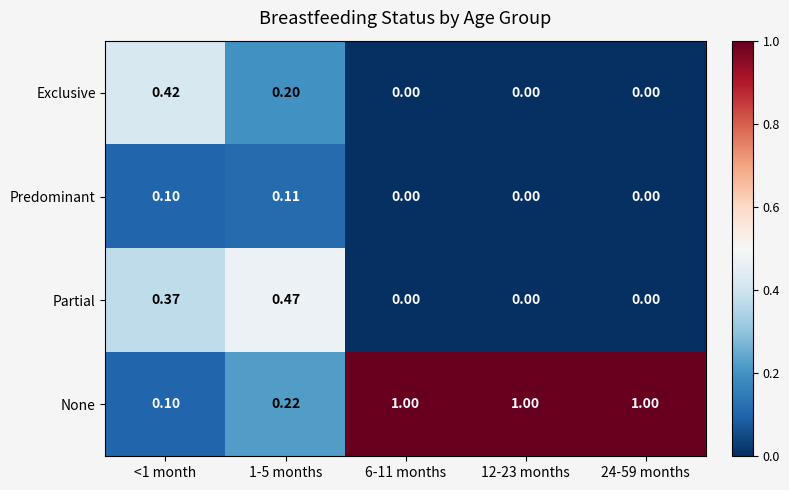

Which series has the largest total across all categories?

None